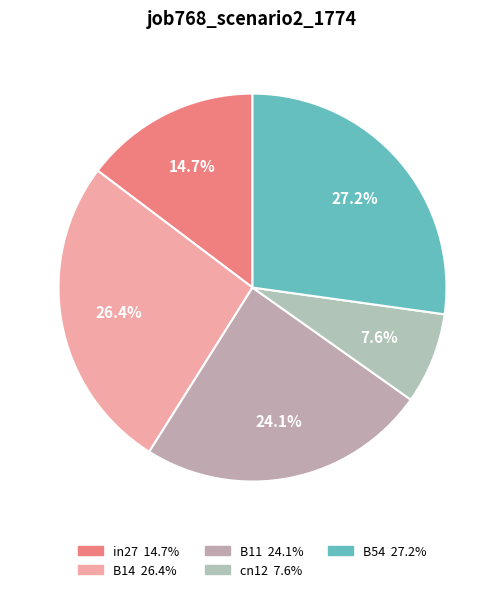

Does any single category account for the majority?

No